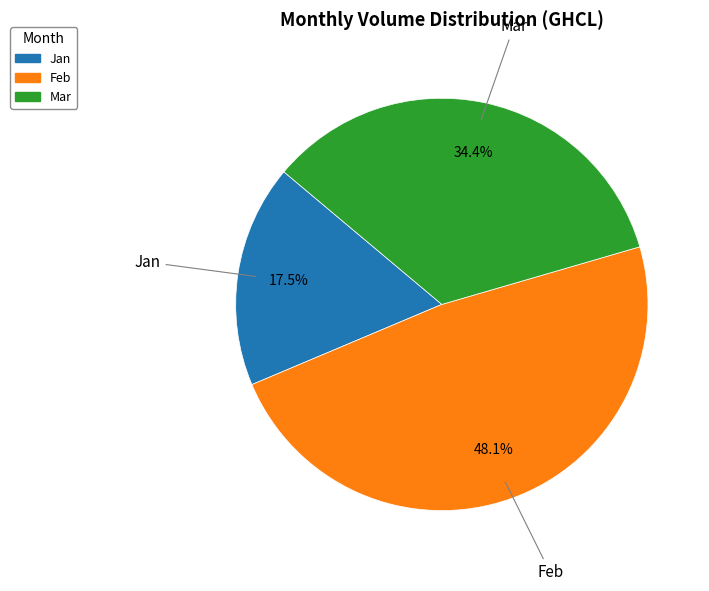

Does any single category account for the majority?

No